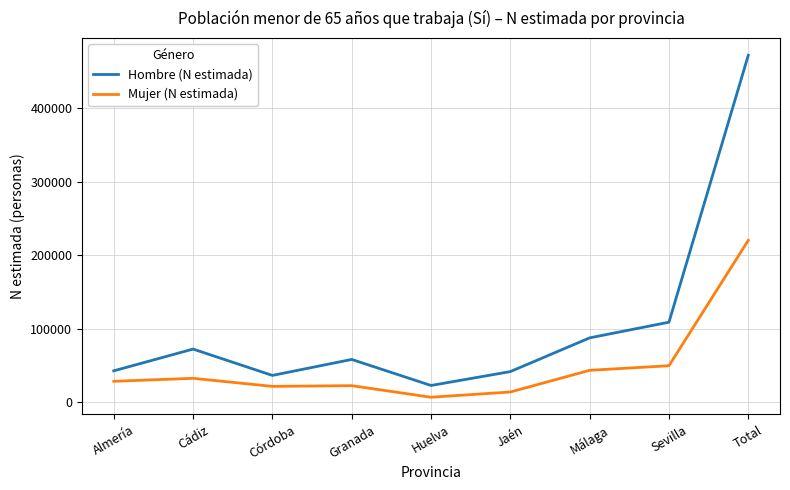

What is the difference between the Mujer (N estimada) values at Córdoba and Cádiz?

10964